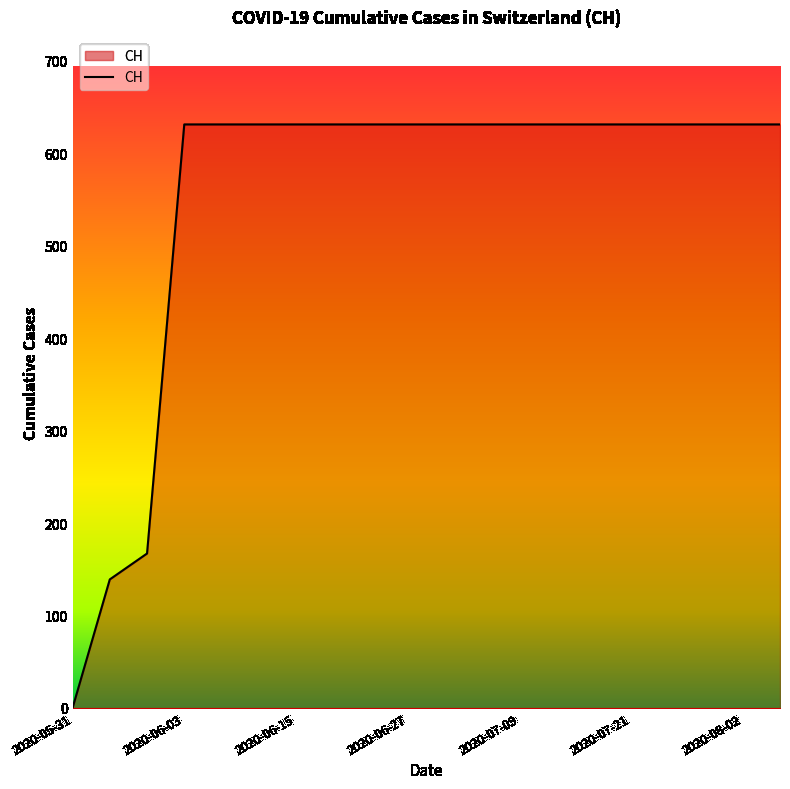

How many distinct data groups are displayed?

1